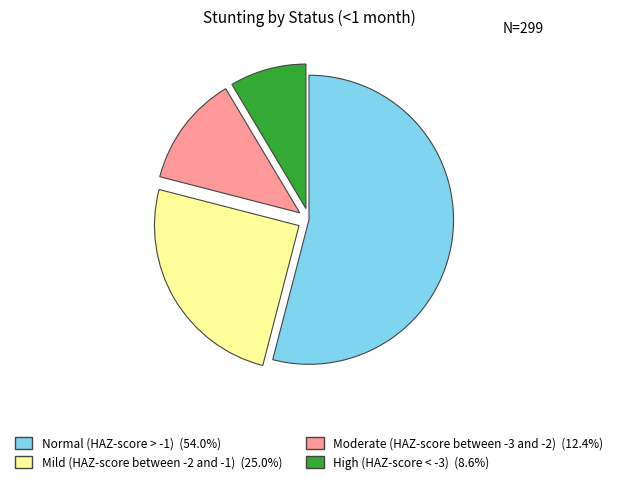

Does High (HAZ-score < -3) (8.6%) account for over 50% of the chart?

No